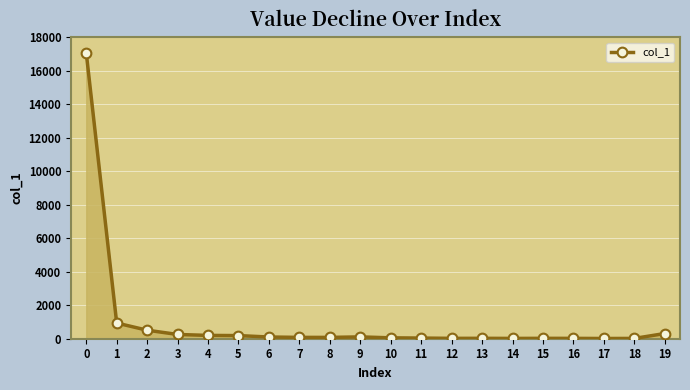

The chart shows a value of 255 at 3. True or false?

True